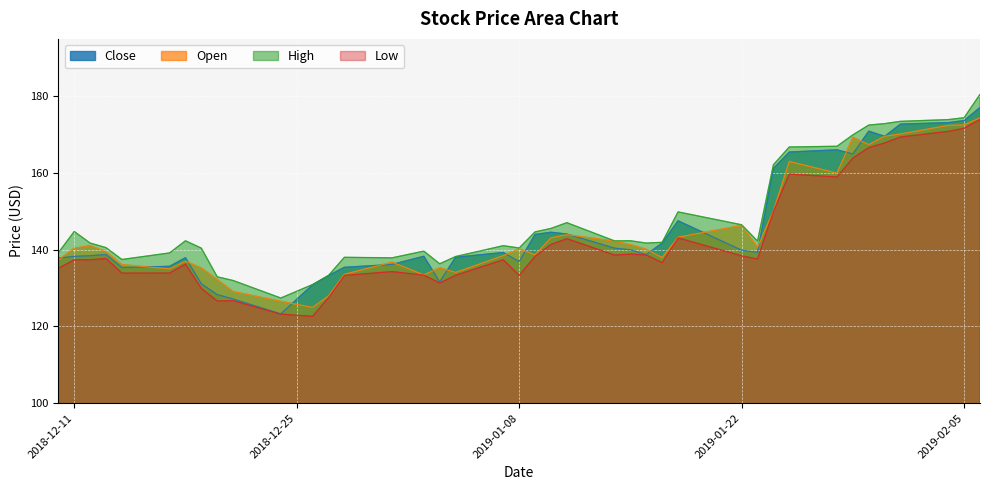

True or false: low and high intersect in this chart.

False